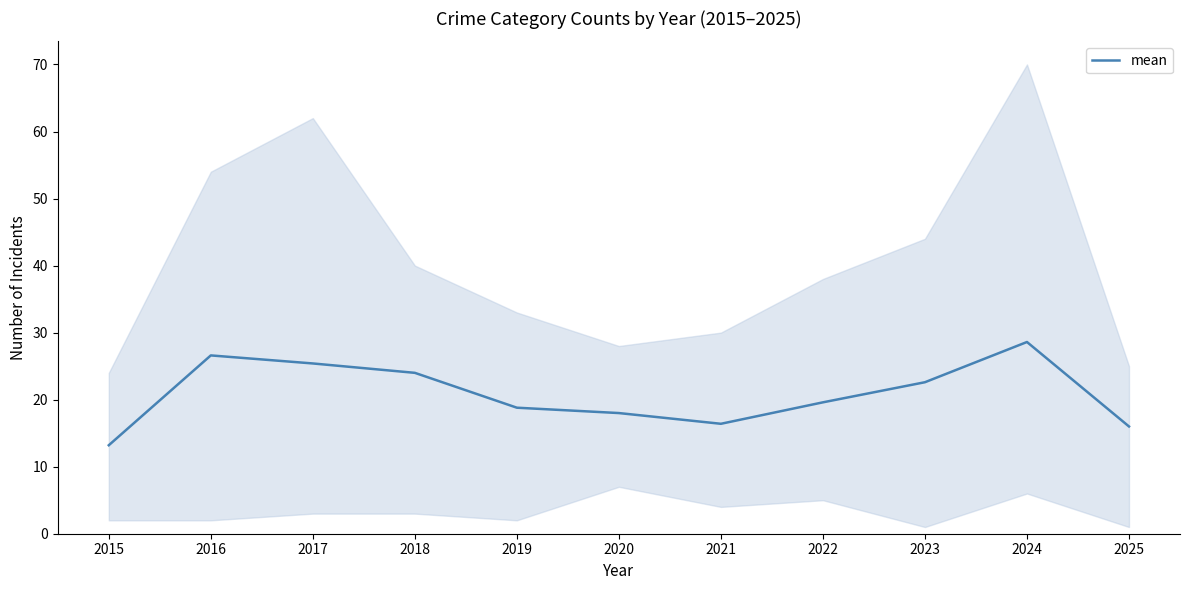

Reading right to left, list all the values displayed in this chart.

2025=16.0	2024=28.6	2023=22.6	2022=19.6	2021=16.4	2020=18.0	2019=18.8	2018=24.0	2017=25.4	2016=26.6	2015=13.2